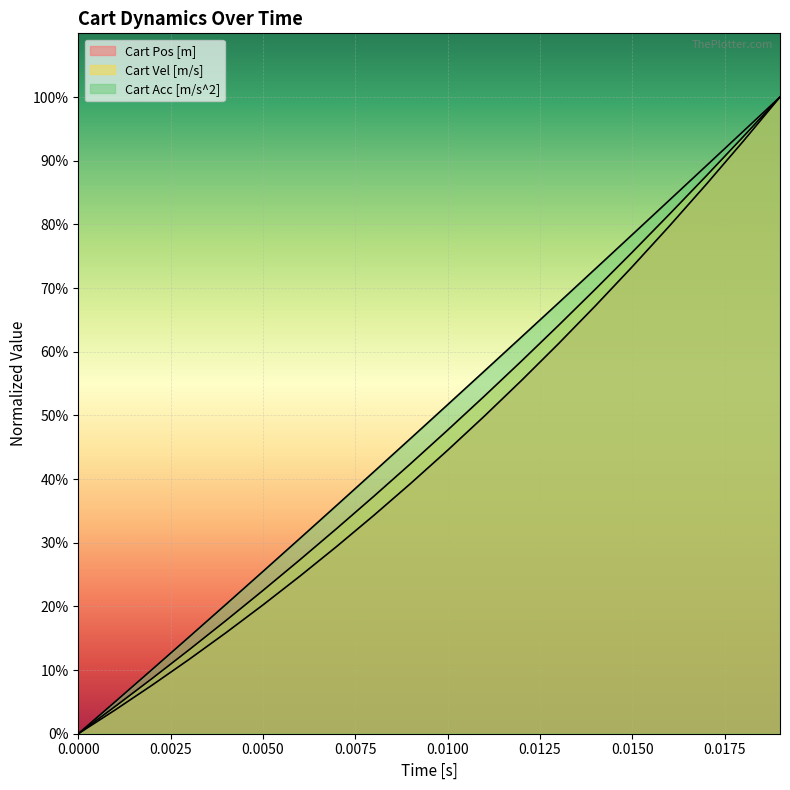

Does the chart display data point markers on the line(s)?

No